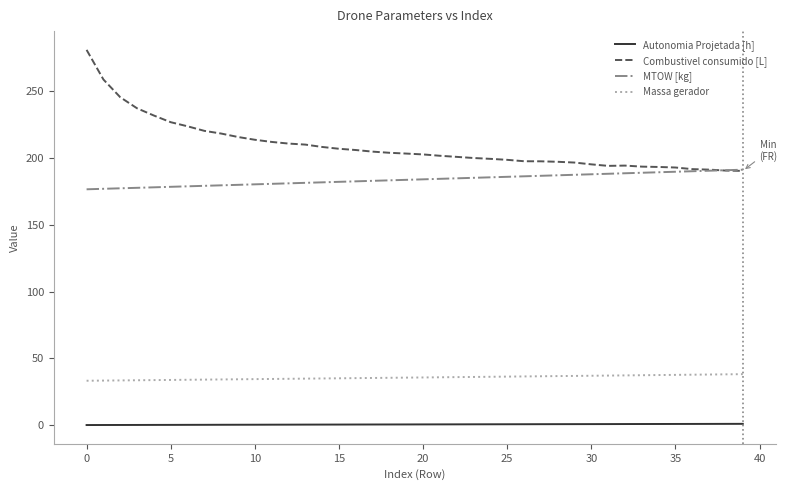

Which series has the largest total across all categories?

Combustivel consumido [L]